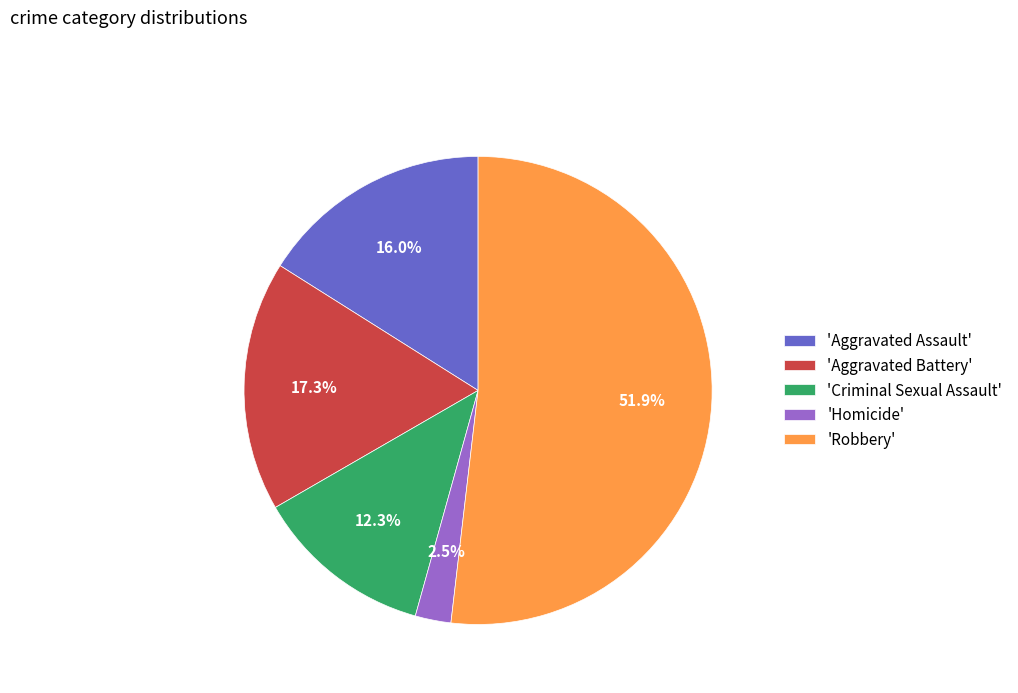

Is there a majority slice in this chart?

Yes